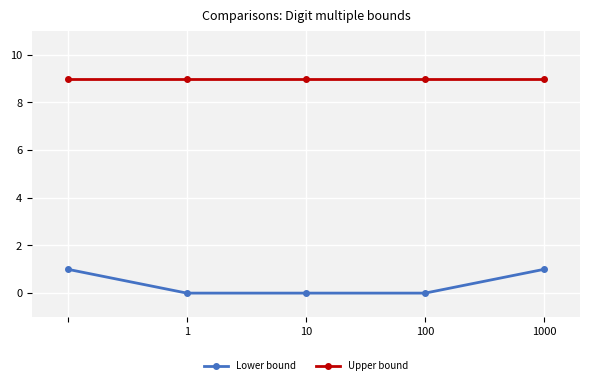

Which series has the largest range (max minus min)?

Lower bound